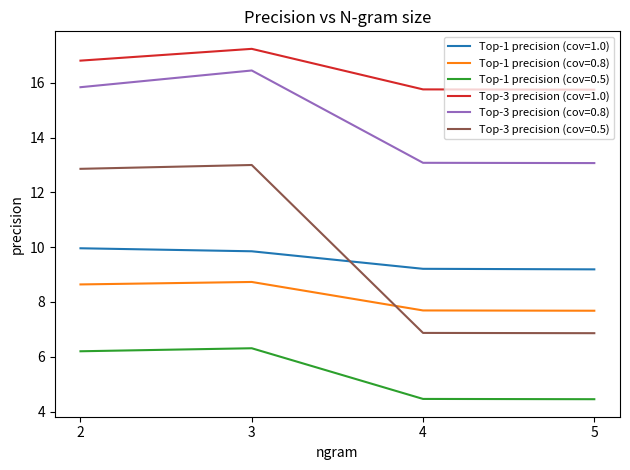

True or false: Top-1 precision (cov=0.8) and Top-3 precision (cov=0.8) intersect in this chart.

False